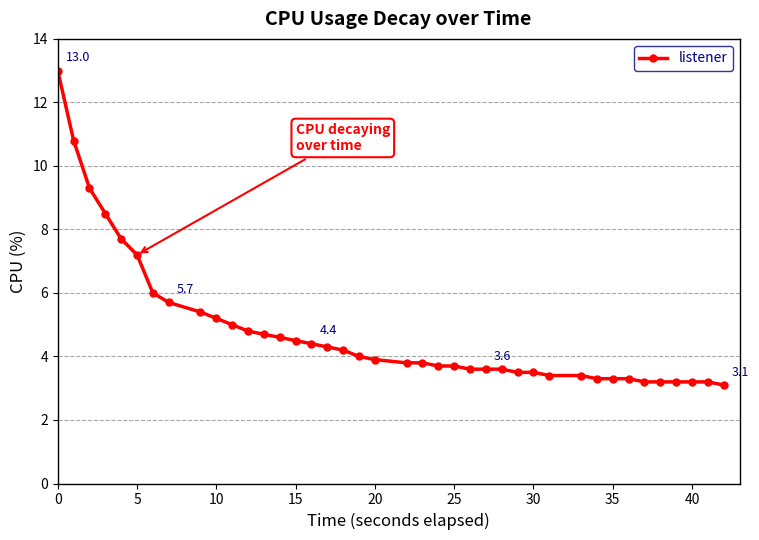

What is the greatest value displayed?

13.0